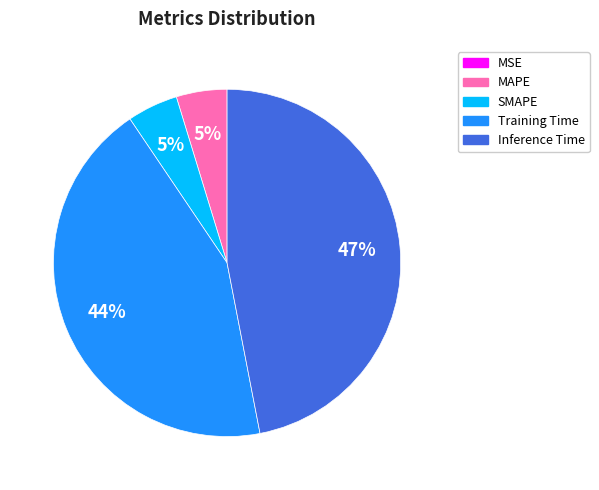

To the nearest percent, what percentage of the pie is SMAPE?

5%